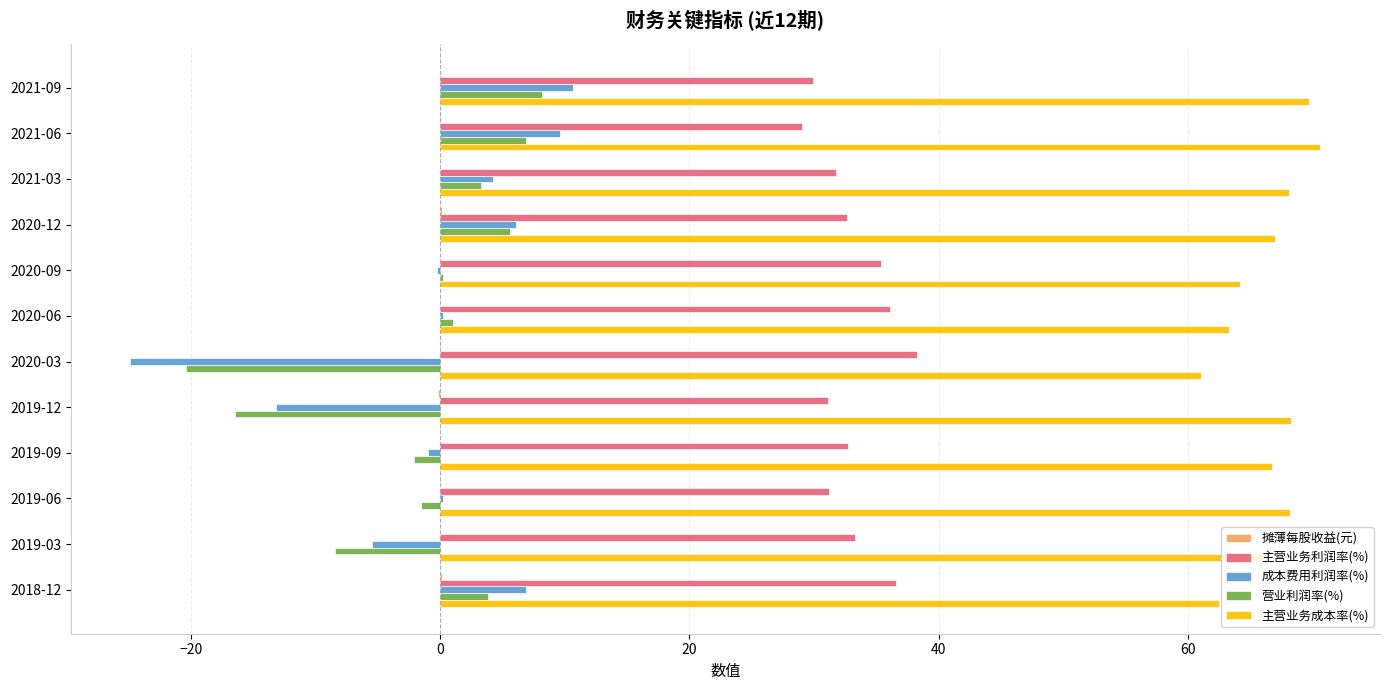

Count the number of categories in the chart.

12